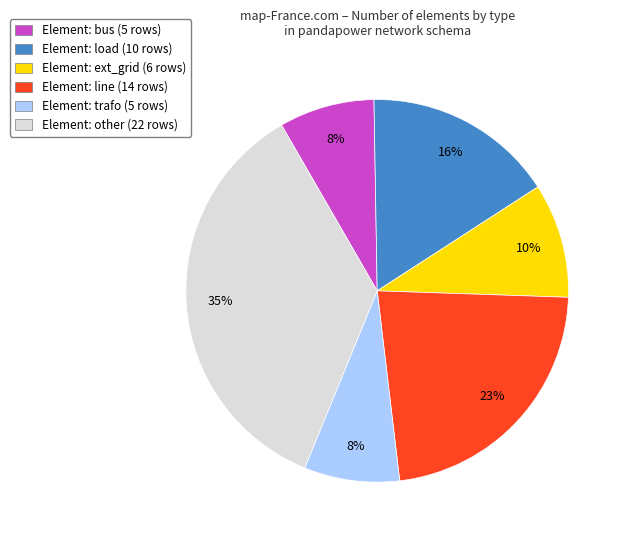

Which has a higher value, Element: ext_grid (6 rows) or Element: bus (5 rows)?

Element: ext_grid (6 rows)